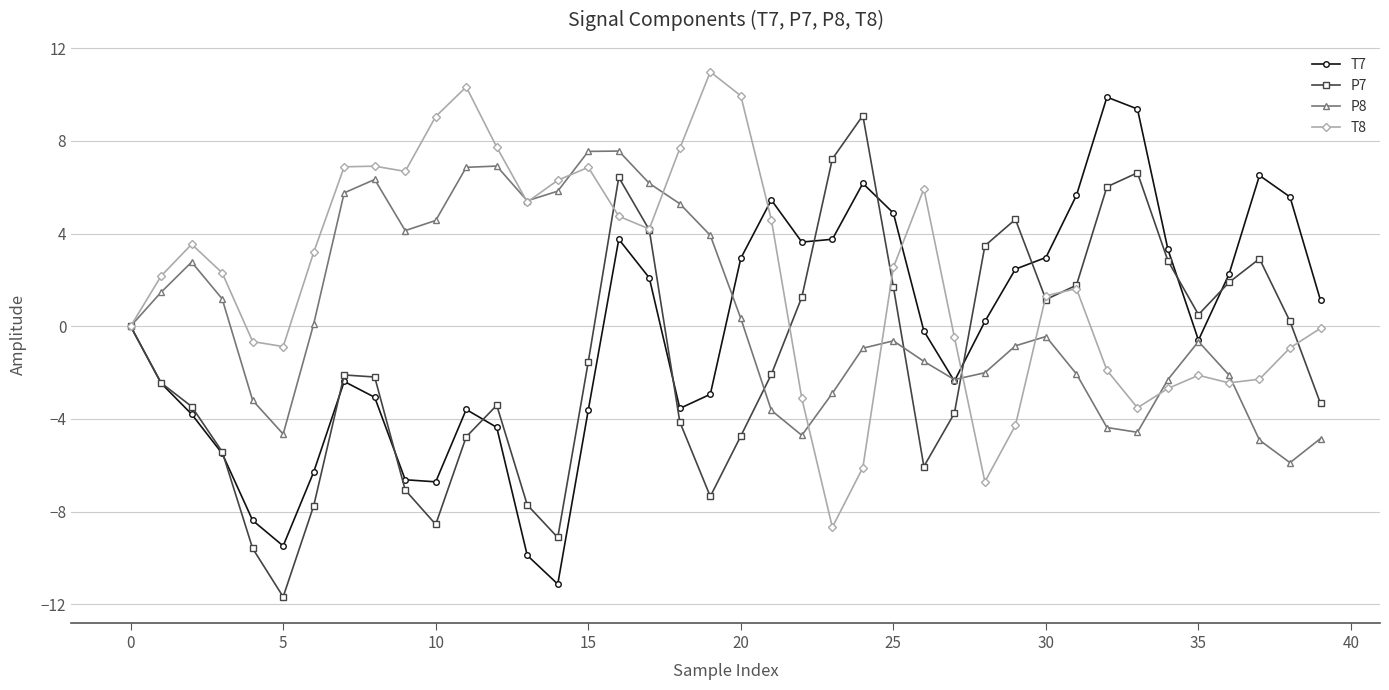

Which series has the largest total across all categories?

T8